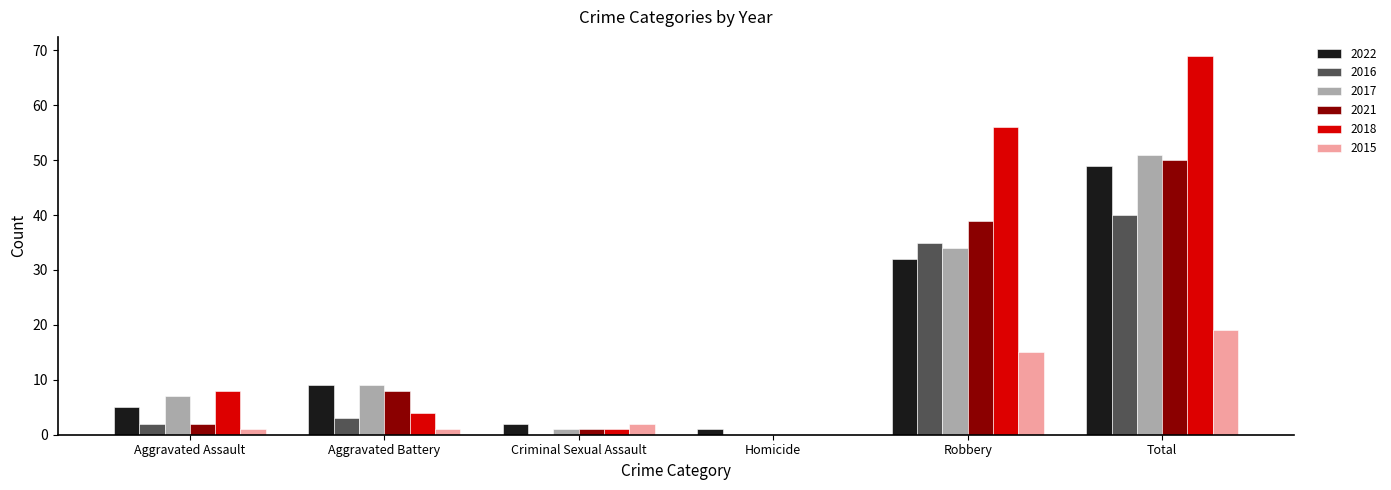

At which category is the sum across all series the highest?

Total